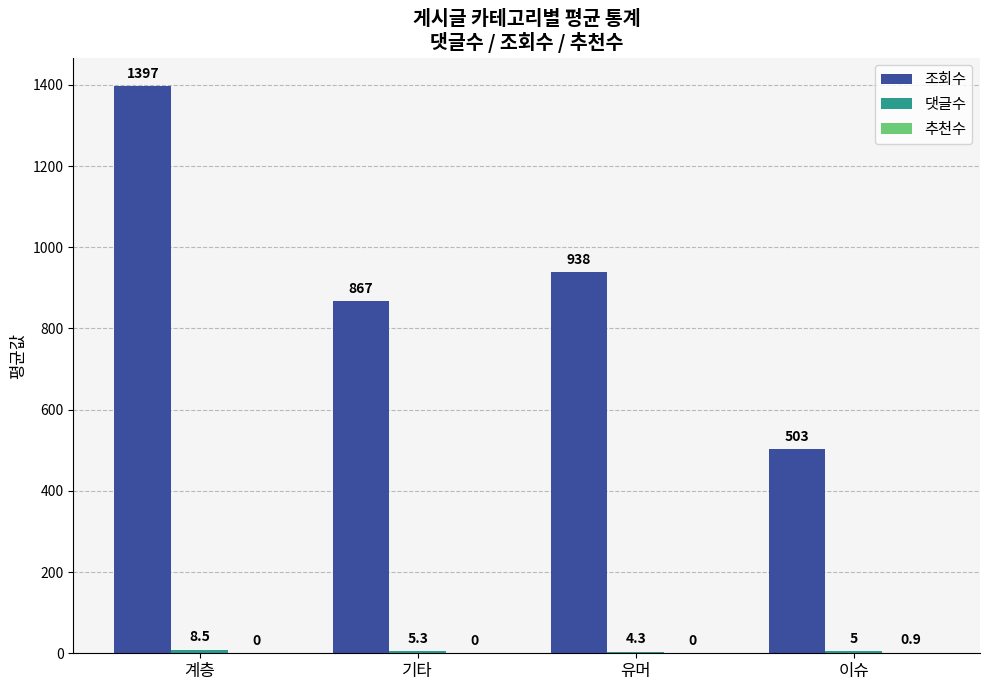

Which category has the highest value in the 조회수 series?

계층